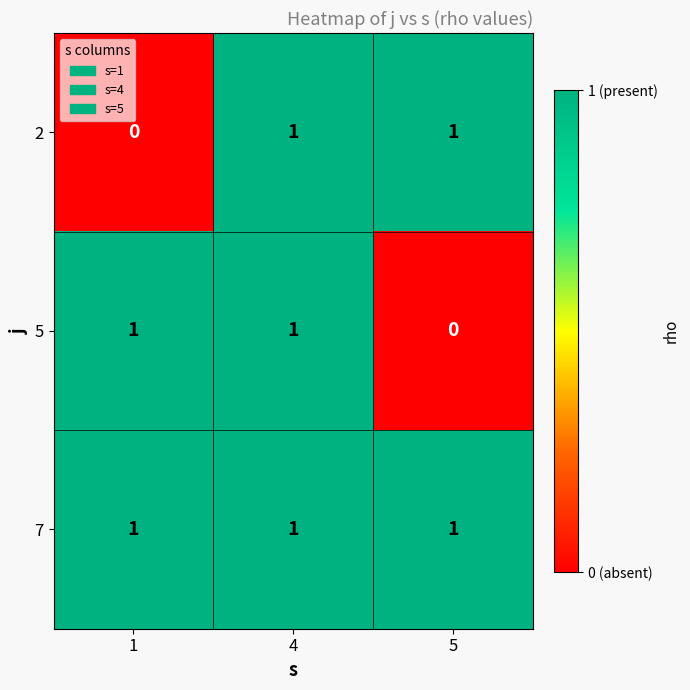

How many 2 values are between 0 and 1?

3